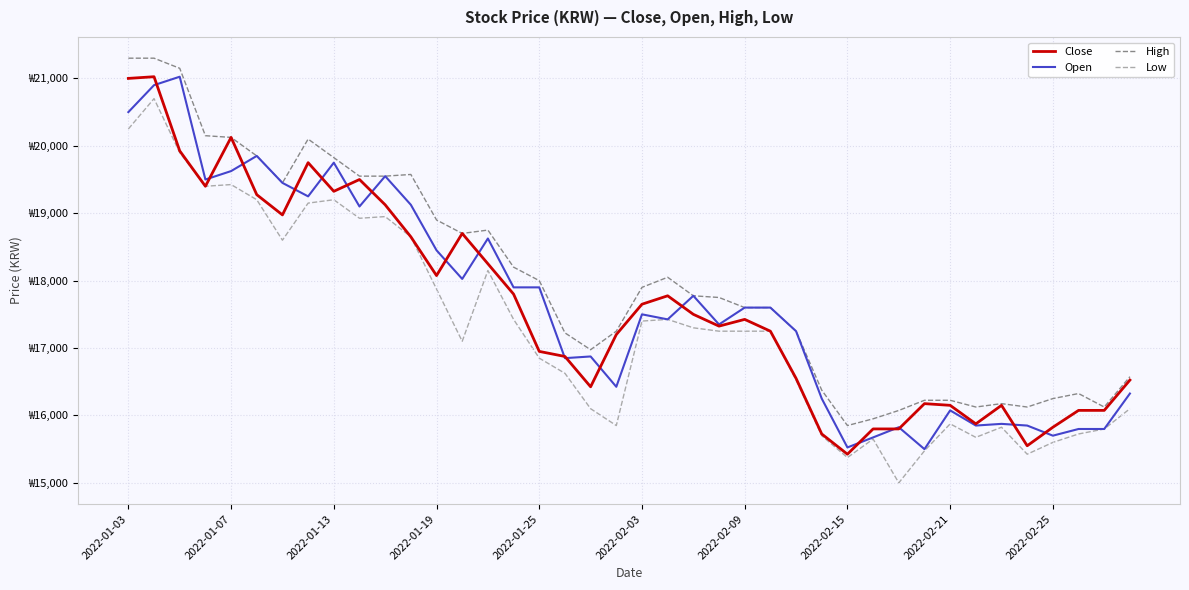

Is this an area chart (filled region under the line)?

No